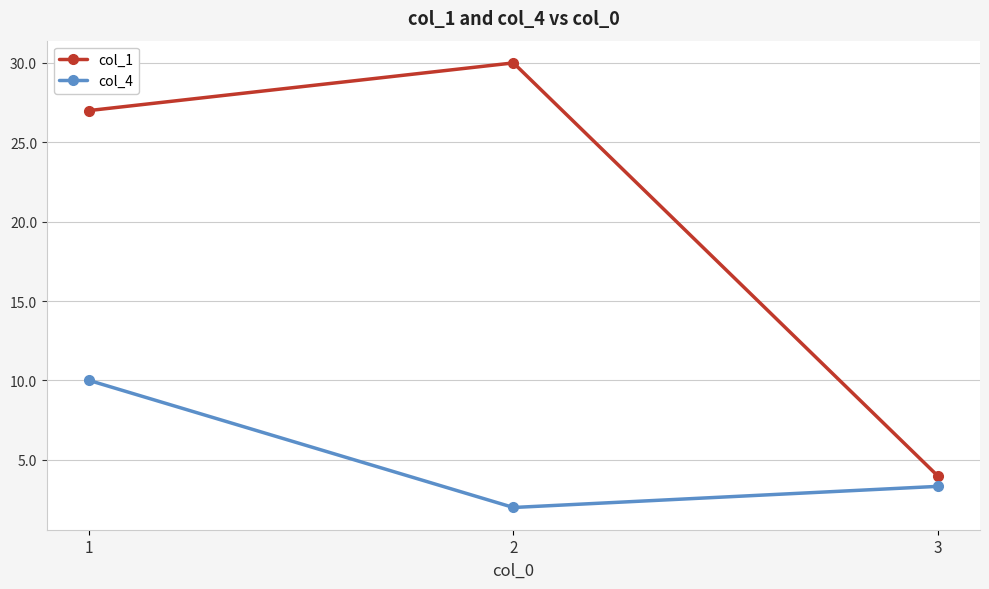

What is the value of the col_1 point at the 2nd from the left?

30.0